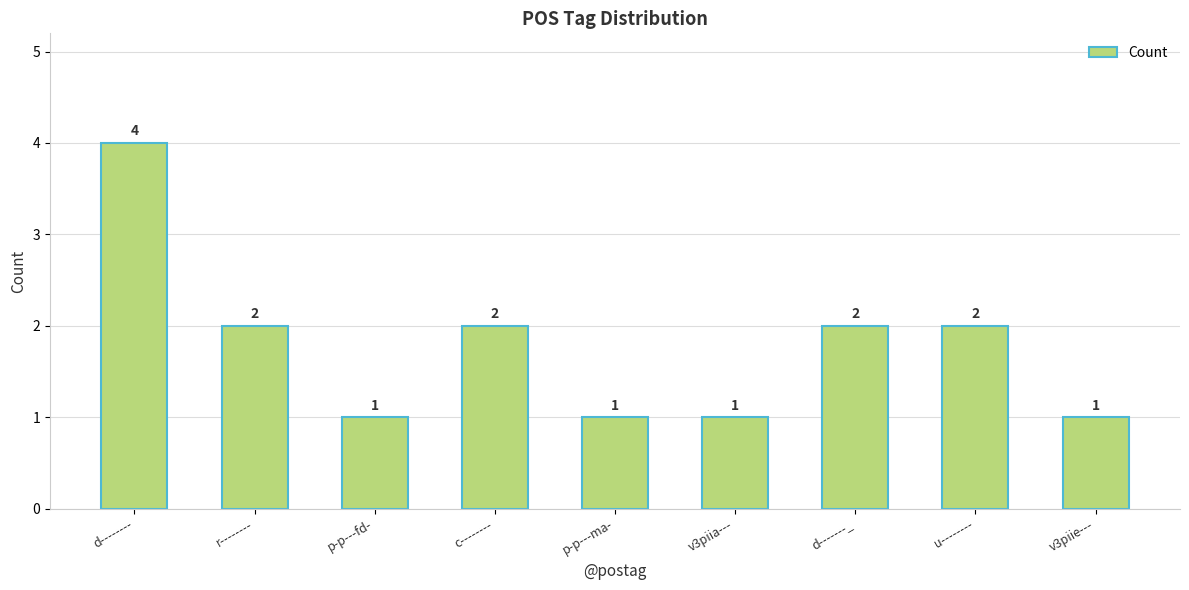

How many data points are less than 2?

4